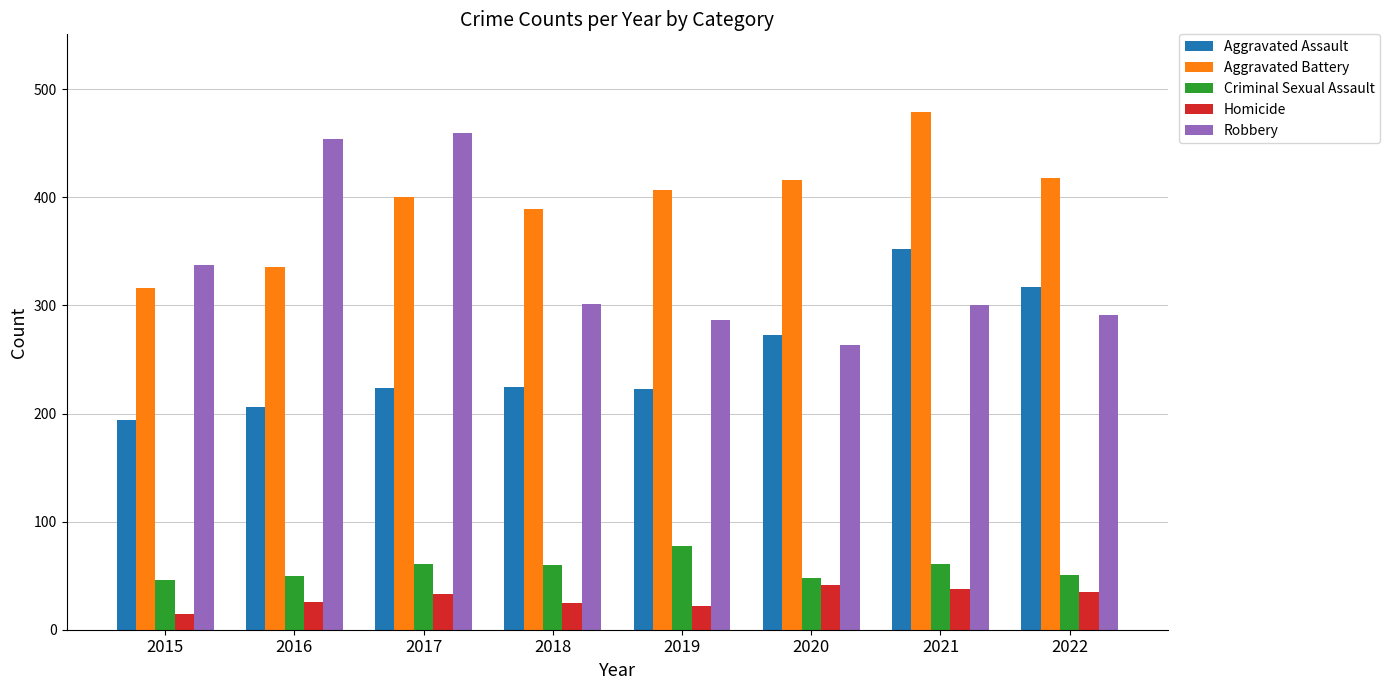

Which series changed the most between 2016 and 2019?

Robbery